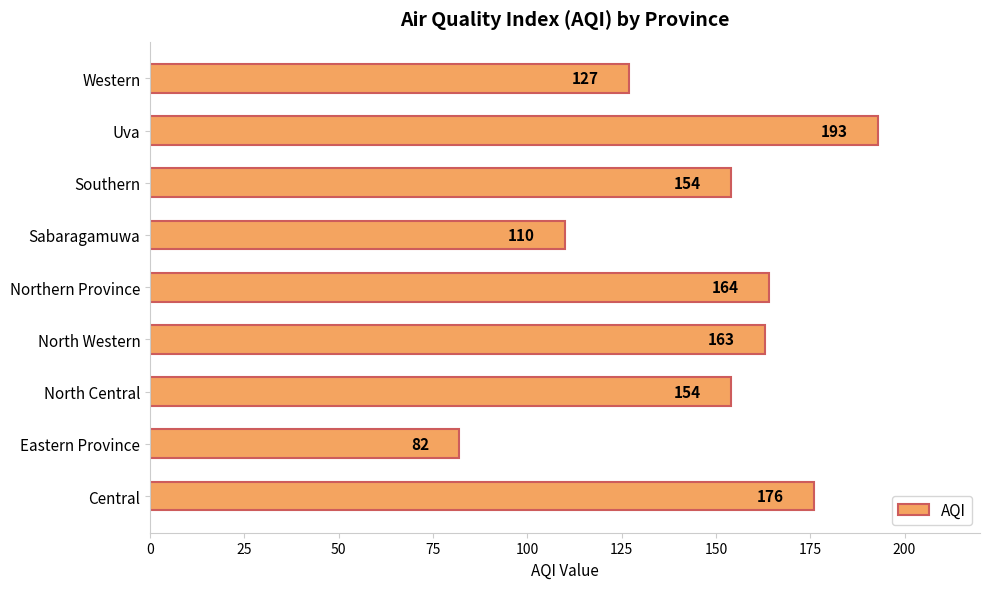

How many bars are there in total?

9